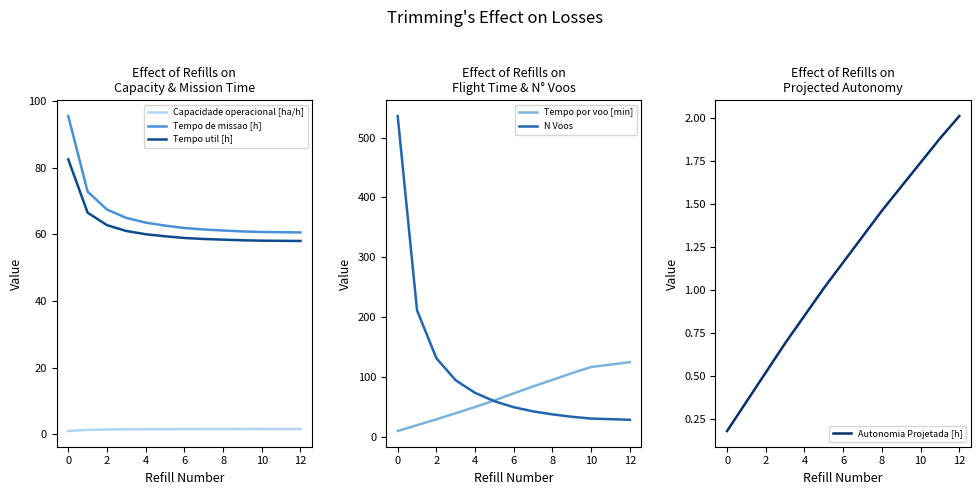

Rank the series at 2 from lowest to highest value.

Autonomia Projetada [h], Capacidade operacional [ha/h], Tempo por voo [min], Tempo util [h], Tempo de missao [h], N Voos